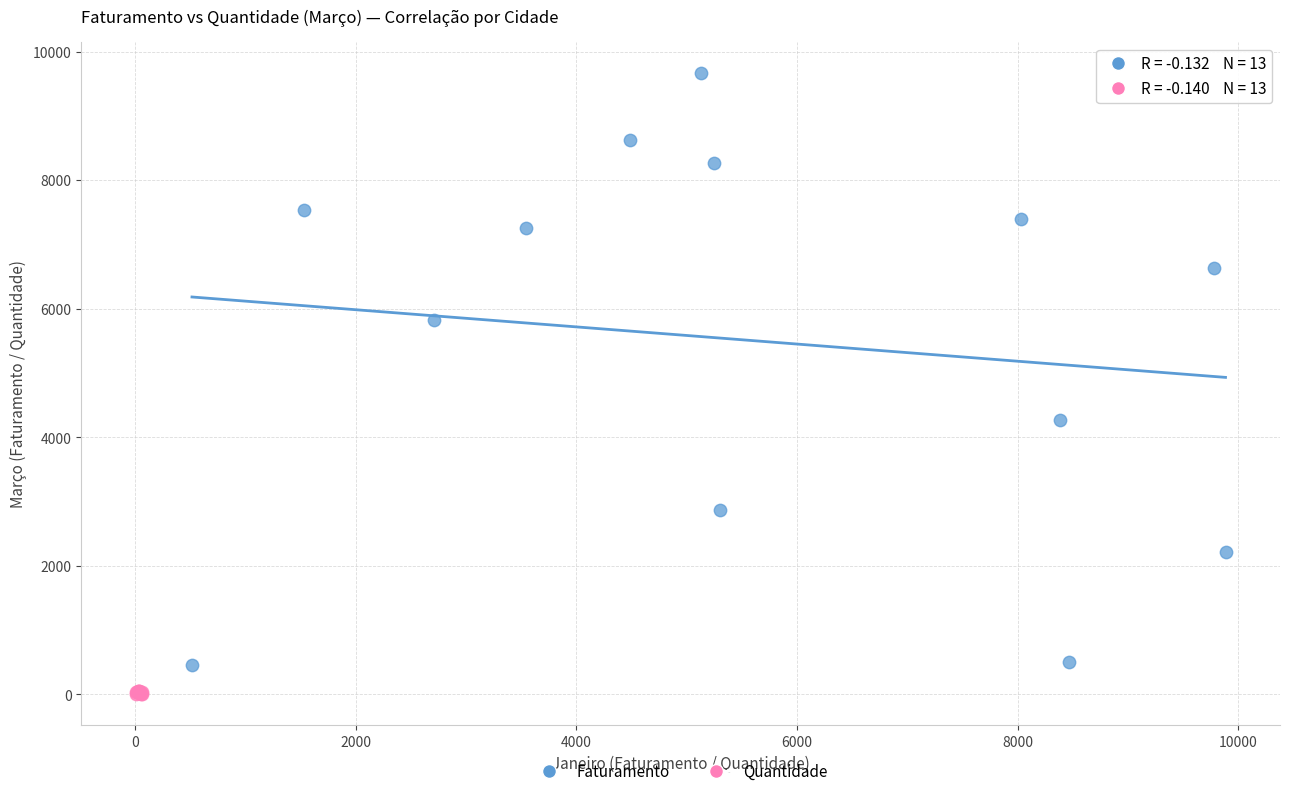

Which series reaches the maximum Y coordinate?

Faturamento